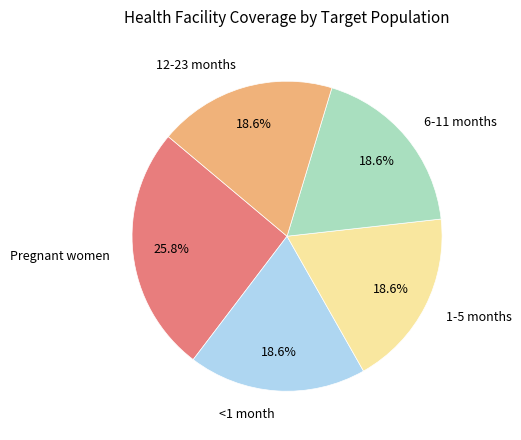

Does Pregnant women account for over 50% of the chart?

No